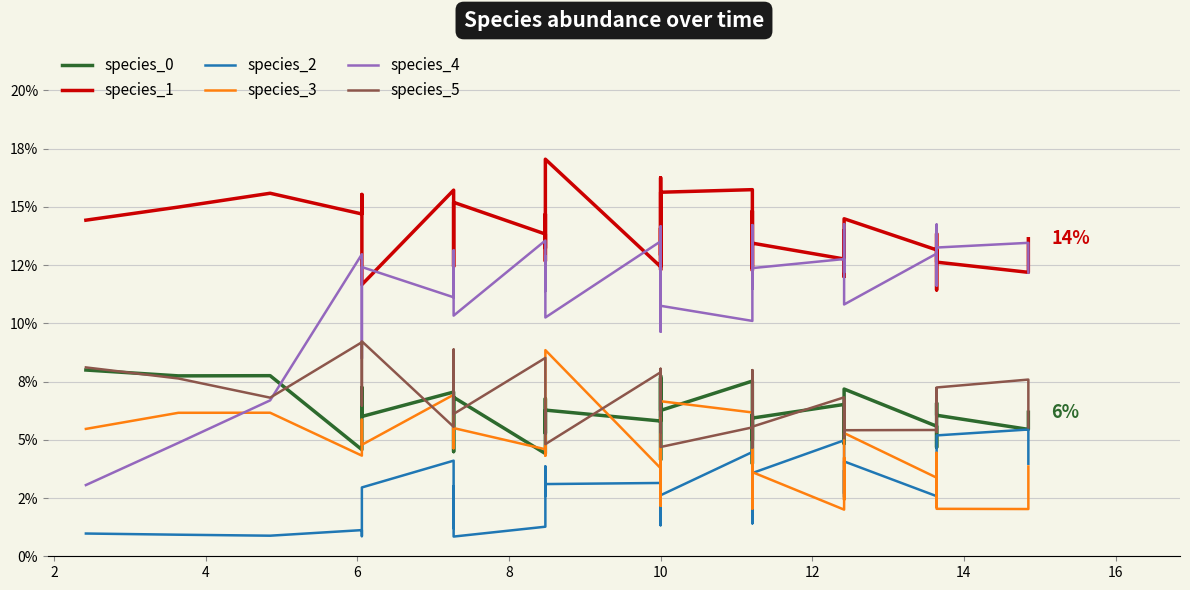

The value of species_1 at 2 is 15.0. True or false?

True